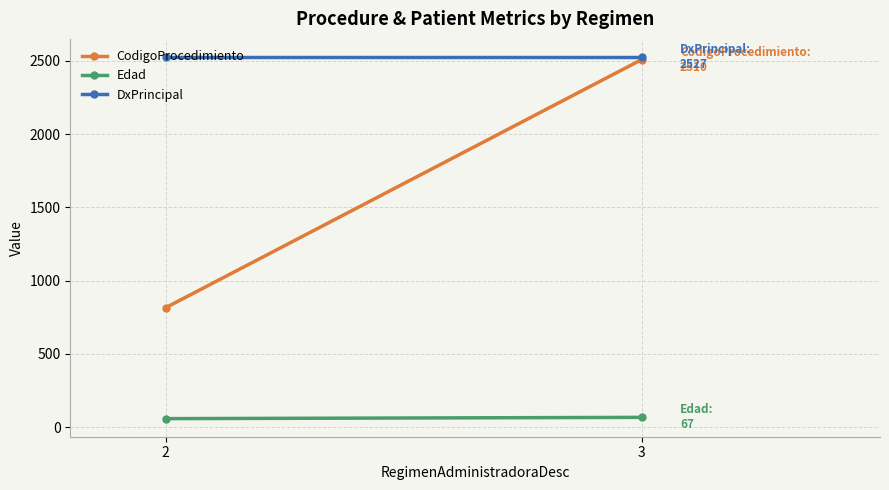

What is the maximum value shown in the chart?

2527.0